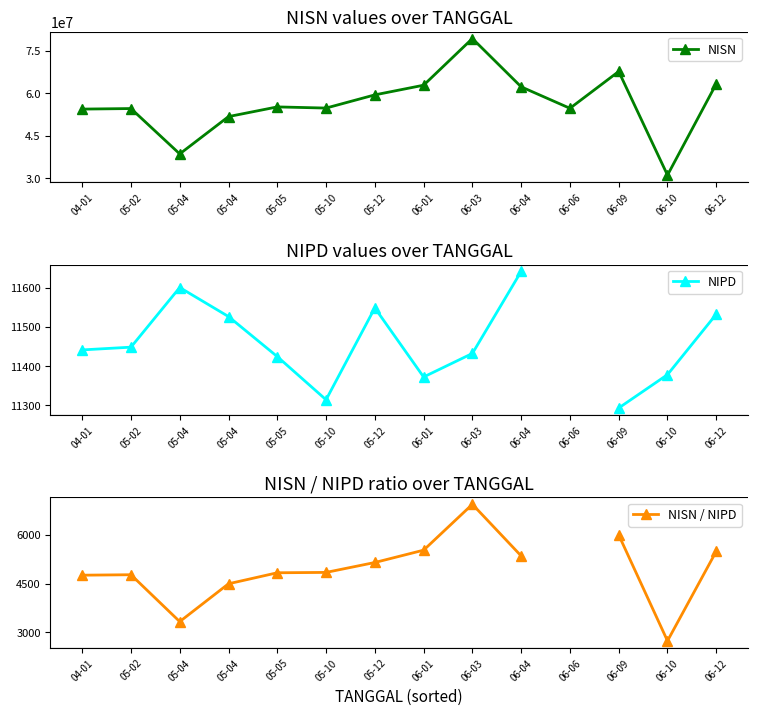

How many lines are shown in the chart?

3